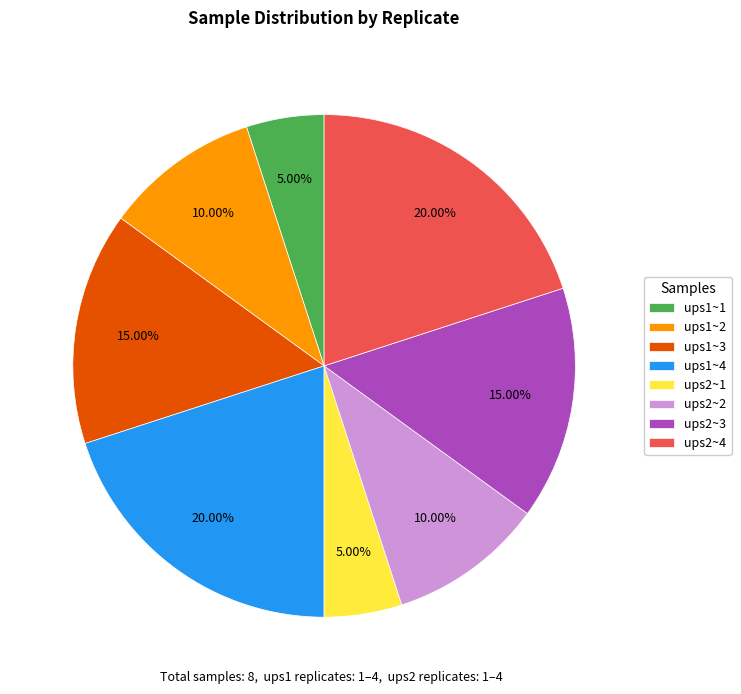

Between ups1~3 and ups1~4, which is larger?

ups1~4